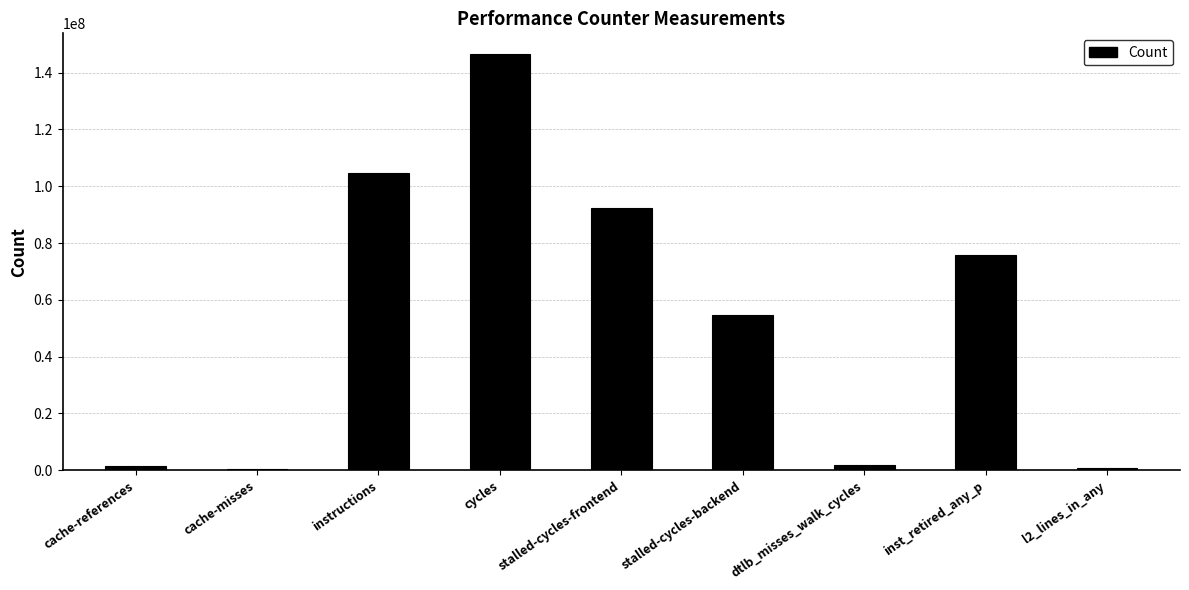

Is it true that the value at stalled-cycles-frontend is 27637503?

False